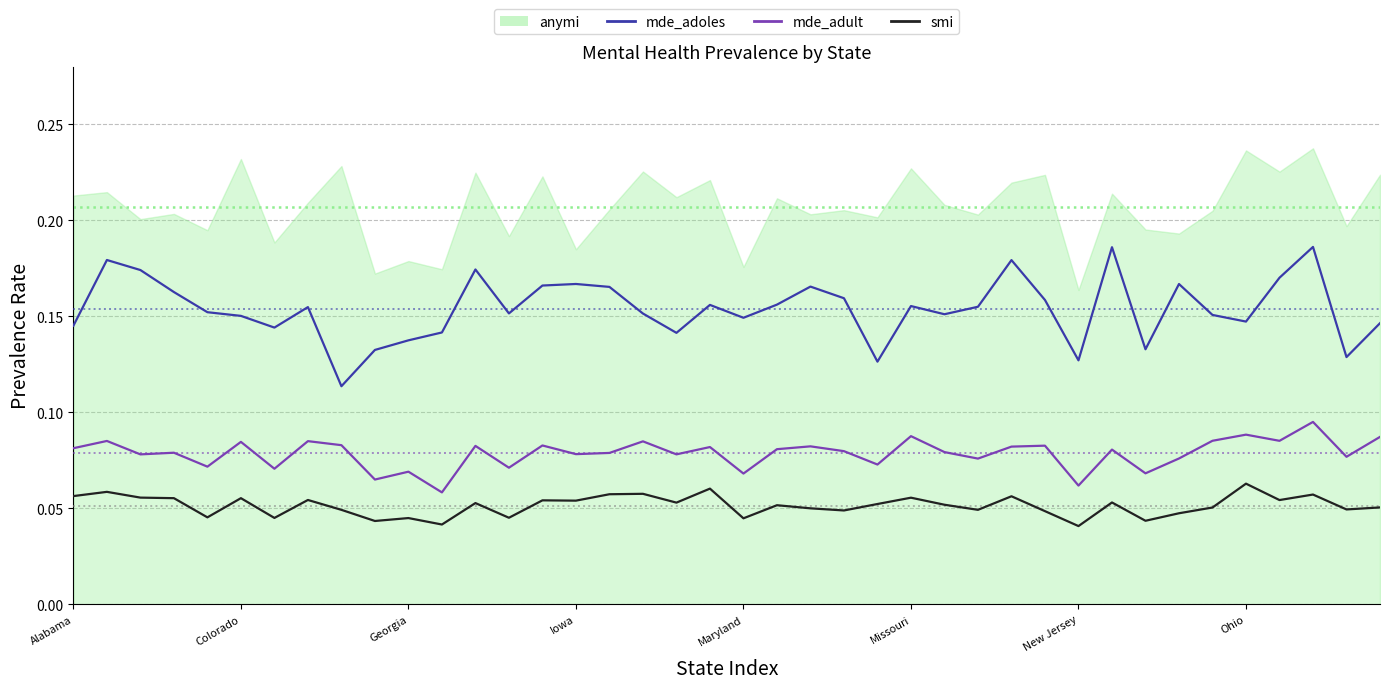

Which series has the widest spread of values?

mde_adoles